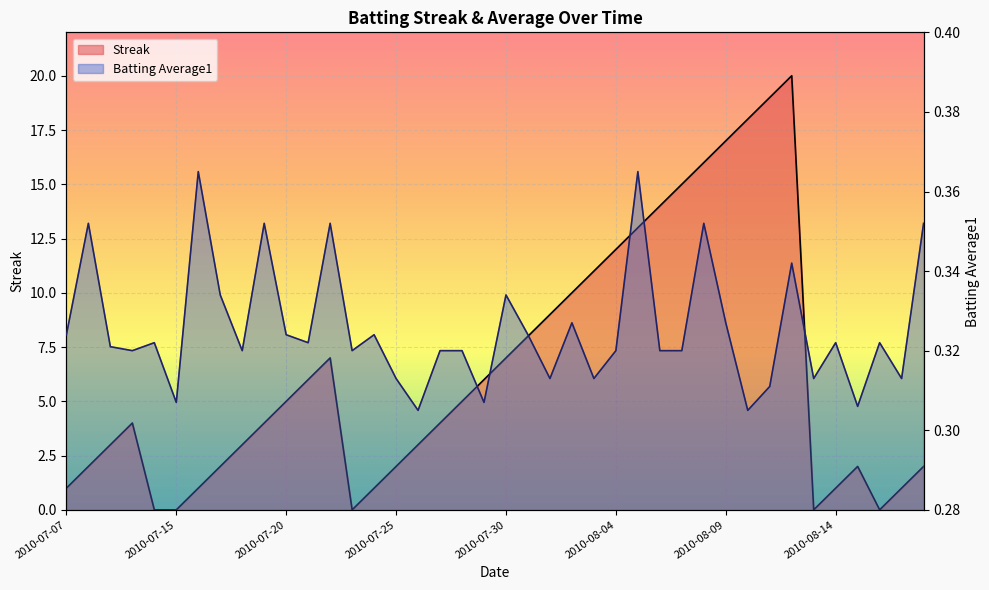

What is the maximum value shown in the chart?

20.0